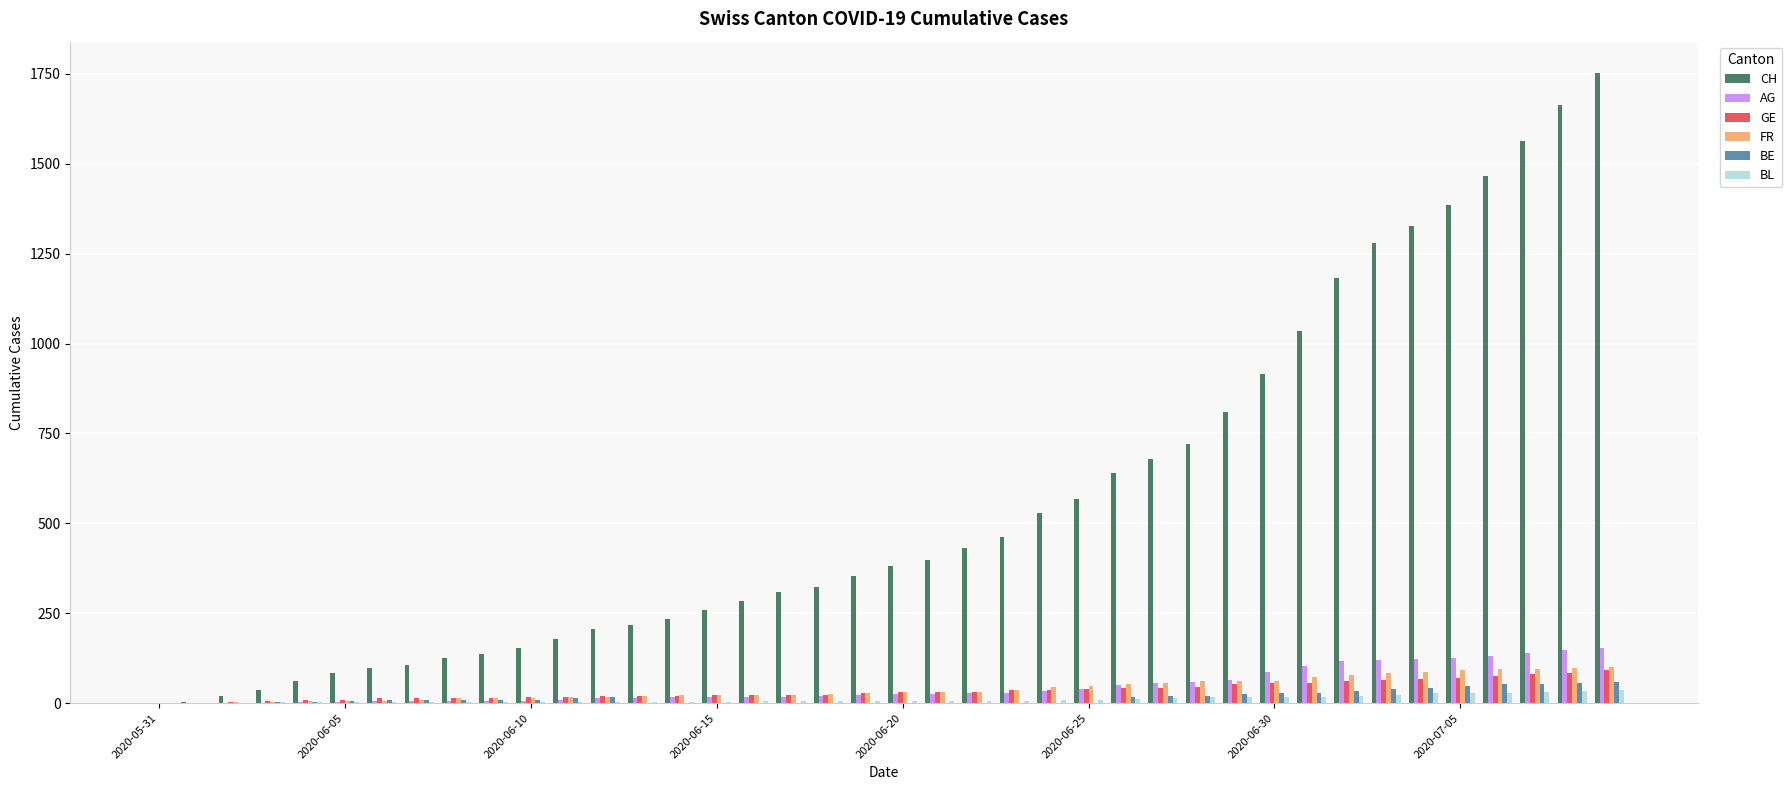

Which series has the largest total across all categories?

CH